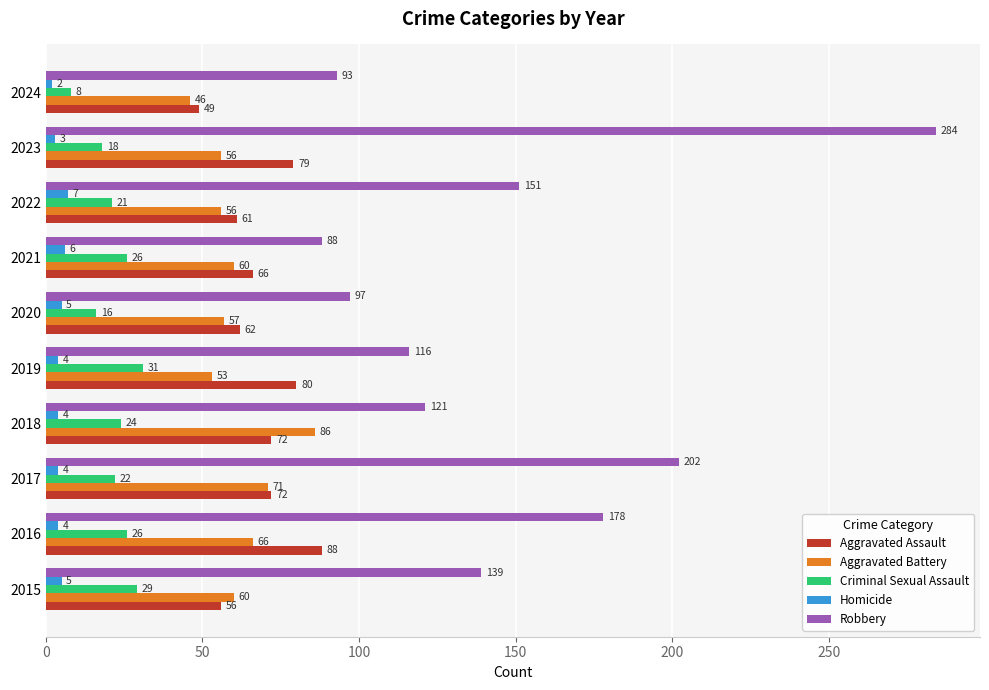

Rank the series by their maximum value, from highest to lowest.

Robbery, Aggravated Assault, Aggravated Battery, Criminal Sexual Assault, Homicide